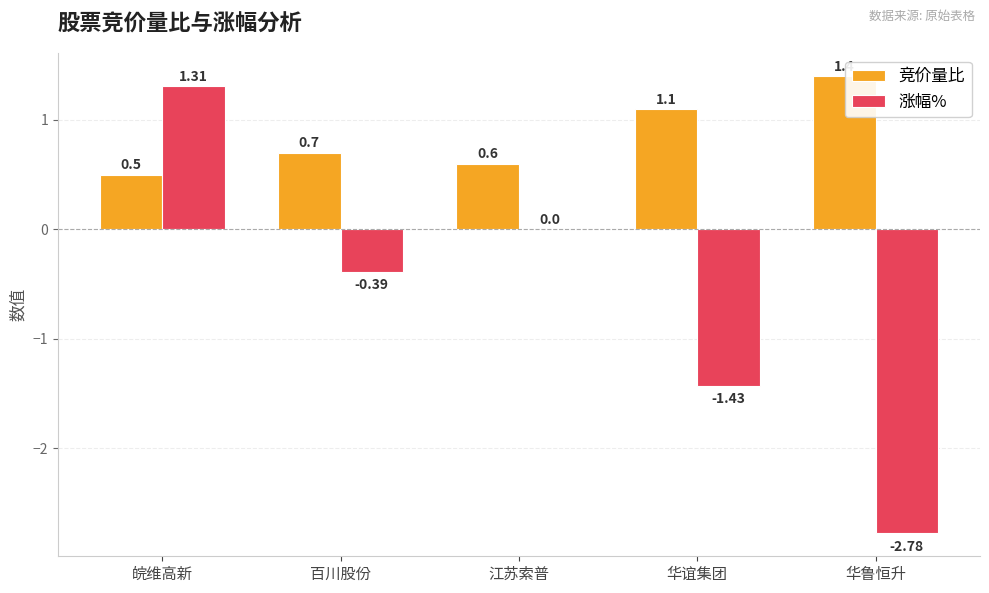

Between 皖维高新 and 百川股份, which series saw the biggest shift?

涨幅%